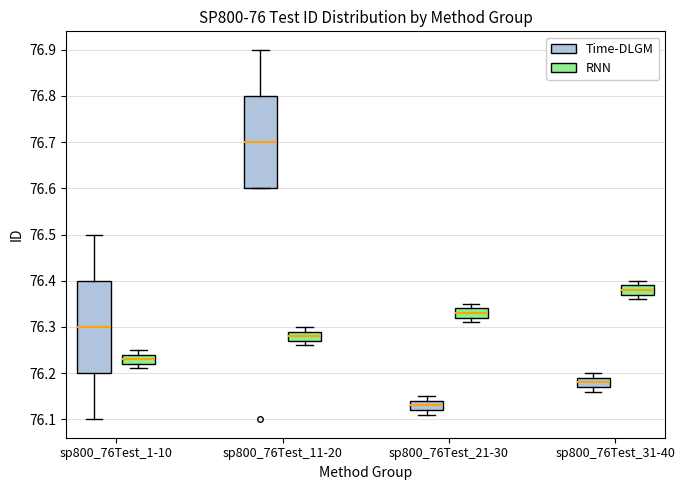

Where does the median line of the box for sp800_76Test_21-30 (Time-DLGM) sit on the y-axis? The values are not printed on the chart, so give them approximately, as read against the axis.

76.13